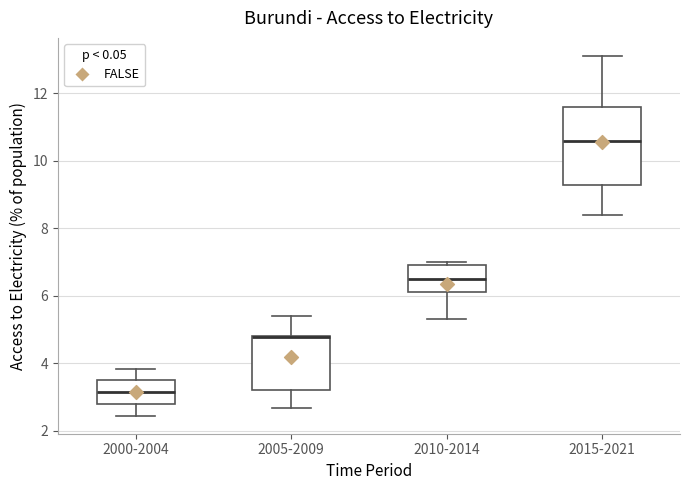

Reading left to right, transcribe this box plot: for each box, give where its median line is, the range the box spans, and where its two whiskers end, as read against the y-axis. The values are not printed on the chart, so give them approximately, as read against the axis.

2000-2004: median 3.2, box 2.8 to 3.4, whiskers 2.4 to 3.8
2005-2009: median 4.8 (drawn on the box's upper edge), box 3.2 to 4.8, whiskers 2.6 to 5.4
2010-2014: median 6.6, box 6.2 to 7.0, whiskers 5.4 to 7.0 (just above the box's upper edge)
2015-2021: median 10.6, box 9.2 to 11.6, whiskers 8.4 to 13.2